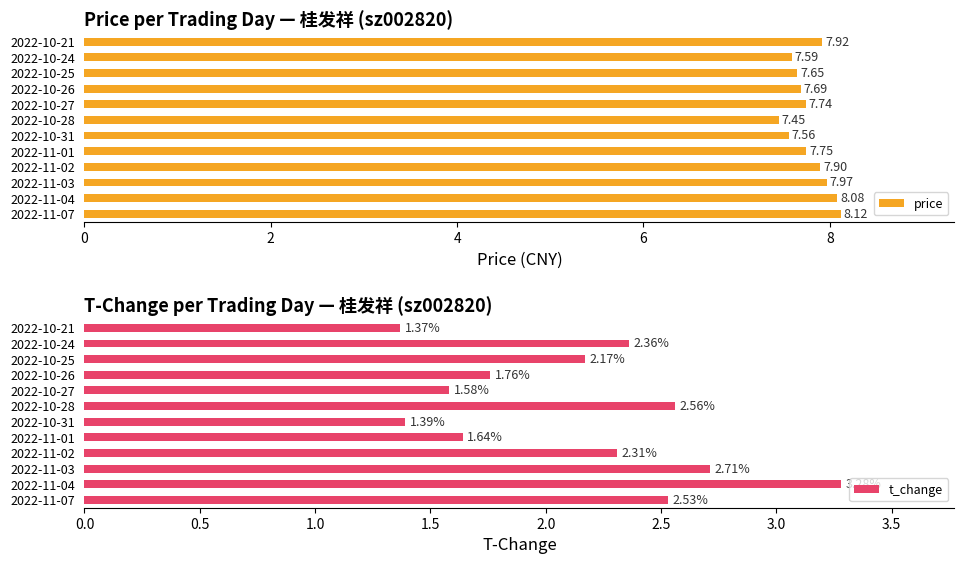

What is the sum of the price values at 2022-10-28 and 2022-11-07?

15.6